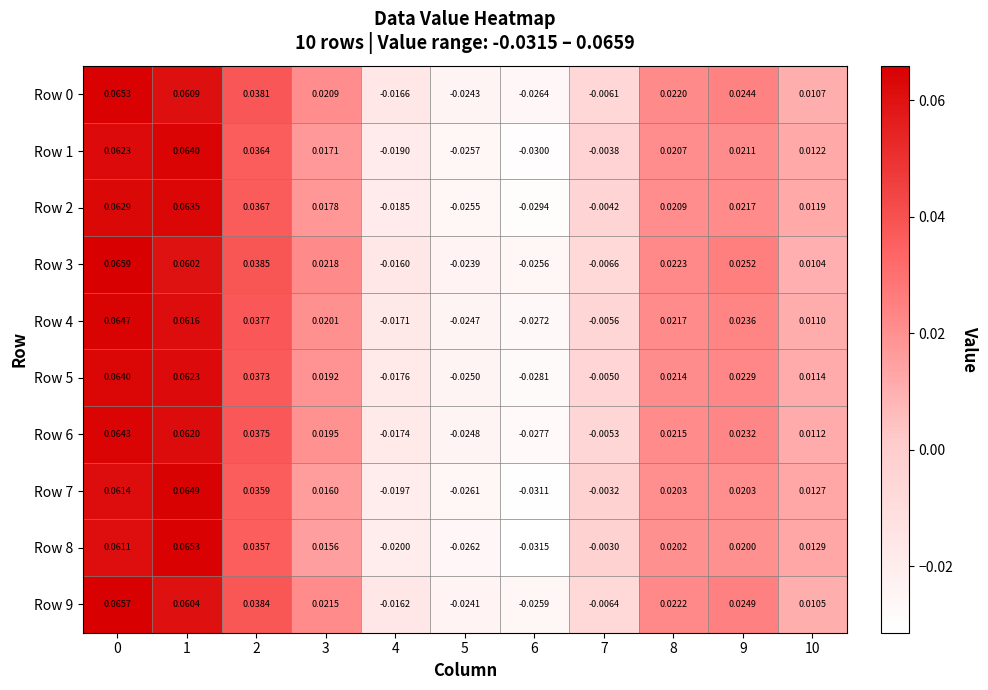

Is the value of Row 3 at 9 greater than the value of Row 8 at 4?

Yes